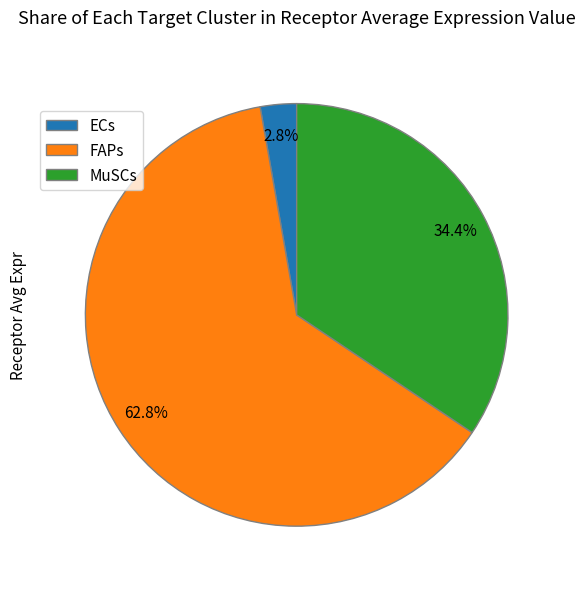

Is FAPs the majority of the pie?

Yes